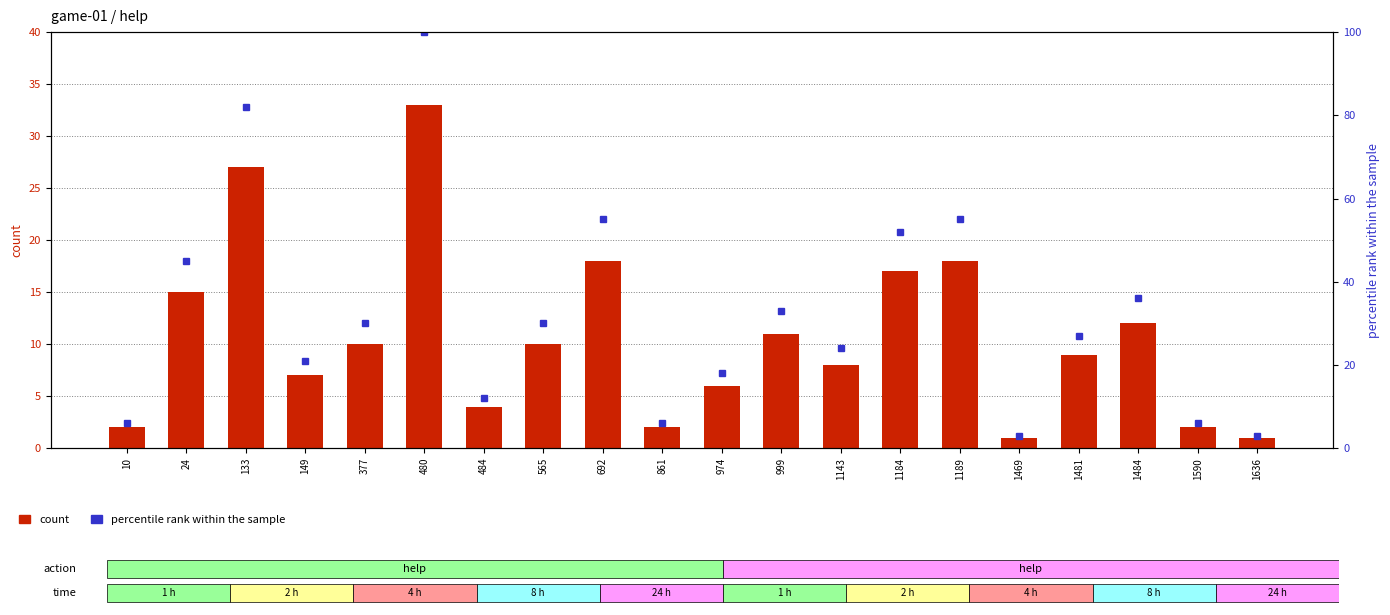

What is the spread (max minus min) of values at 1184?

35